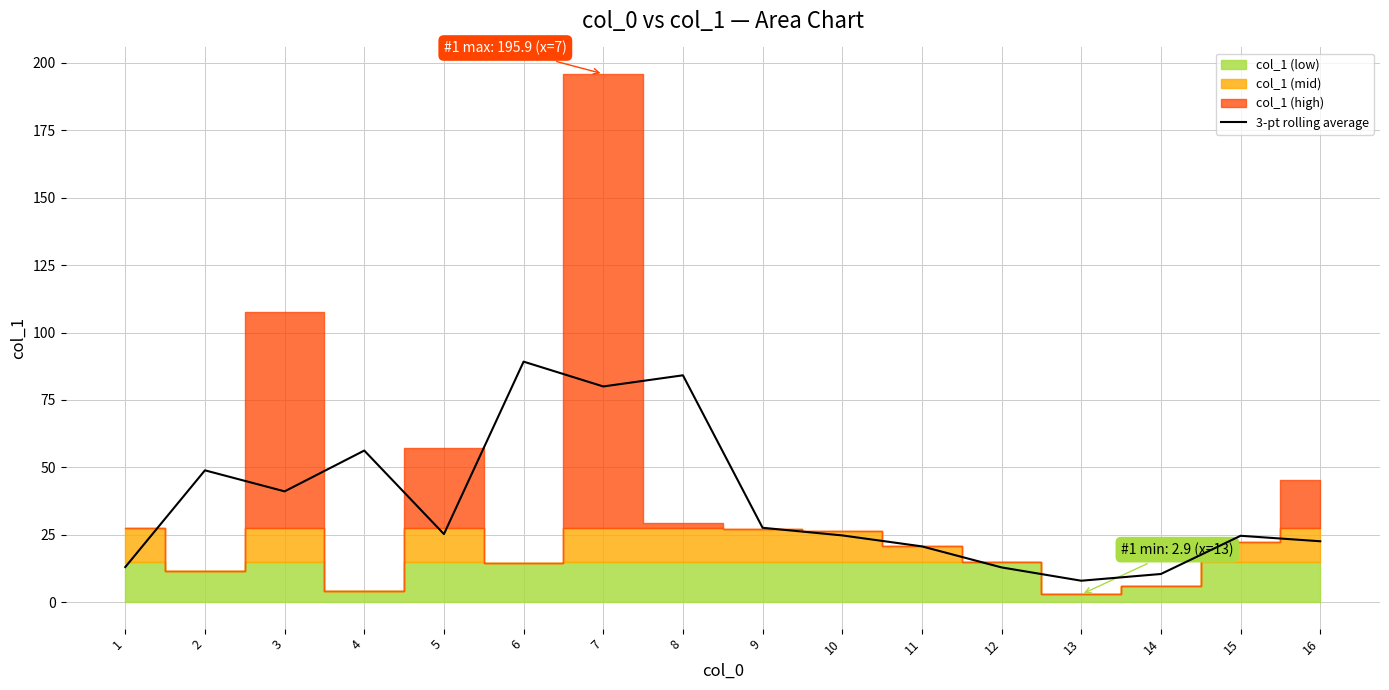

The value of 3-pt rolling average at 4 is 56.2. True or false?

True